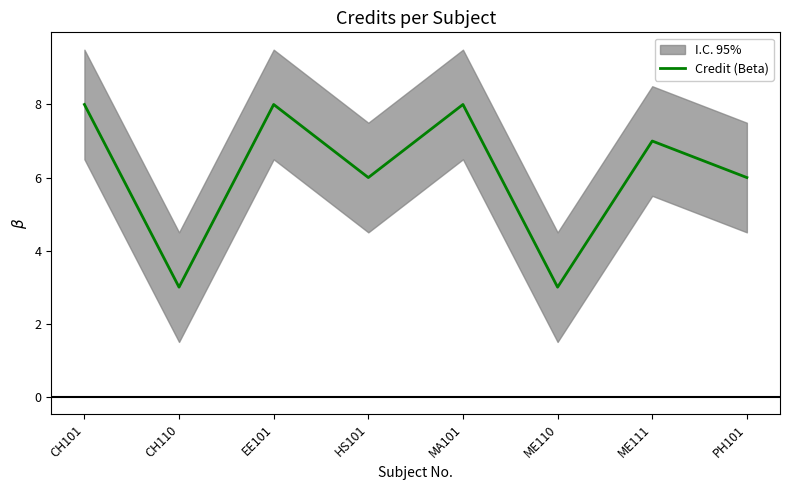

At which category does the chart reach its minimum across all series?

CH110